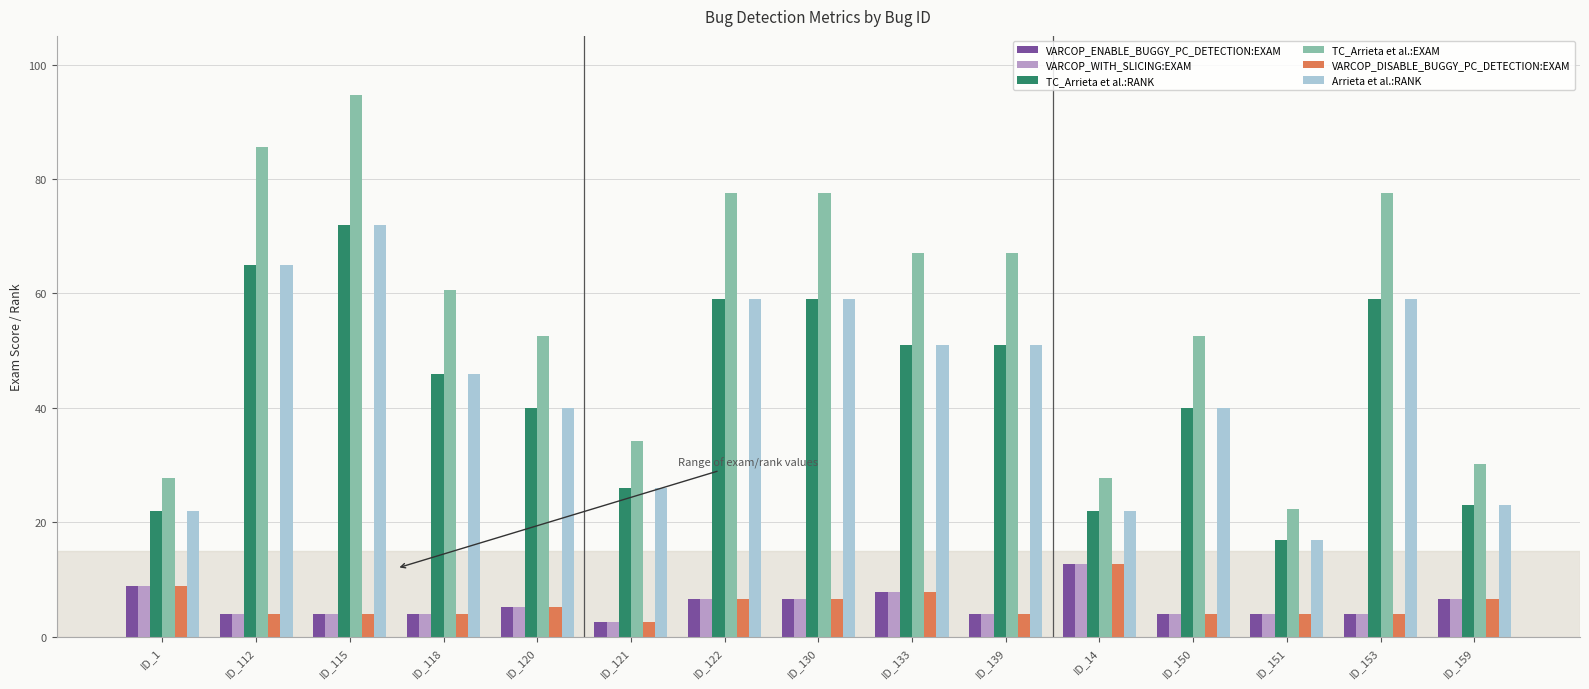

Reading right to left, what are all the values shown in this chart?

VARCOP_ENABLE_BUGGY_PC_DETECTION:EXAM: ID_159=6.6	ID_153=3.9	ID_151=3.9	ID_150=3.9	ID_14=12.7	ID_139=3.9	ID_133=7.9	ID_130=6.6	ID_122=6.6	ID_121=2.6	ID_120=5.3	ID_118=3.9	ID_115=3.9	ID_112=3.9	ID_1=8.9
VARCOP_WITH_SLICING:EXAM: ID_159=6.6	ID_153=3.9	ID_151=3.9	ID_150=3.9	ID_14=12.7	ID_139=3.9	ID_133=7.9	ID_130=6.6	ID_122=6.6	ID_121=2.6	ID_120=5.3	ID_118=3.9	ID_115=3.9	ID_112=3.9	ID_1=8.9
TC_Arrieta et al.:RANK: ID_159=23.0	ID_153=59.0	ID_151=17.0	ID_150=40.0	ID_14=22.0	ID_139=51.0	ID_133=51.0	ID_130=59.0	ID_122=59.0	ID_121=26.0	ID_120=40.0	ID_118=46.0	ID_115=72.0	ID_112=65.0	ID_1=22.0
TC_Arrieta et al.:EXAM: ID_159=30.3	ID_153=77.6	ID_151=22.4	ID_150=52.6	ID_14=27.8	ID_139=67.1	ID_133=67.1	ID_130=77.6	ID_122=77.6	ID_121=34.2	ID_120=52.6	ID_118=60.5	ID_115=94.7	ID_112=85.5	ID_1=27.8
VARCOP_DISABLE_BUGGY_PC_DETECTION:EXAM: ID_159=6.6	ID_153=3.9	ID_151=3.9	ID_150=3.9	ID_14=12.7	ID_139=3.9	ID_133=7.9	ID_130=6.6	ID_122=6.6	ID_121=2.6	ID_120=5.3	ID_118=3.9	ID_115=3.9	ID_112=3.9	ID_1=8.9
Arrieta et al.:RANK: ID_159=23.0	ID_153=59.0	ID_151=17.0	ID_150=40.0	ID_14=22.0	ID_139=51.0	ID_133=51.0	ID_130=59.0	ID_122=59.0	ID_121=26.0	ID_120=40.0	ID_118=46.0	ID_115=72.0	ID_112=65.0	ID_1=22.0